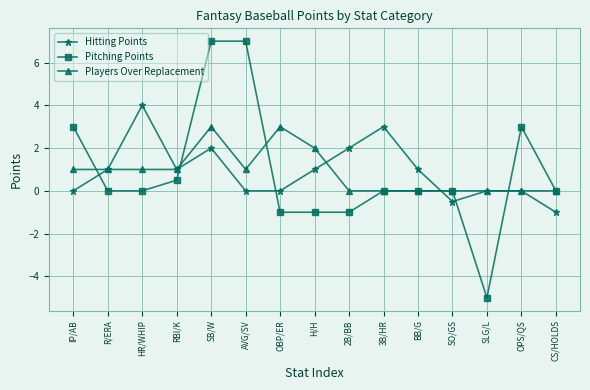

Which category has the lowest value in the Pitching Points series?

SLG/L